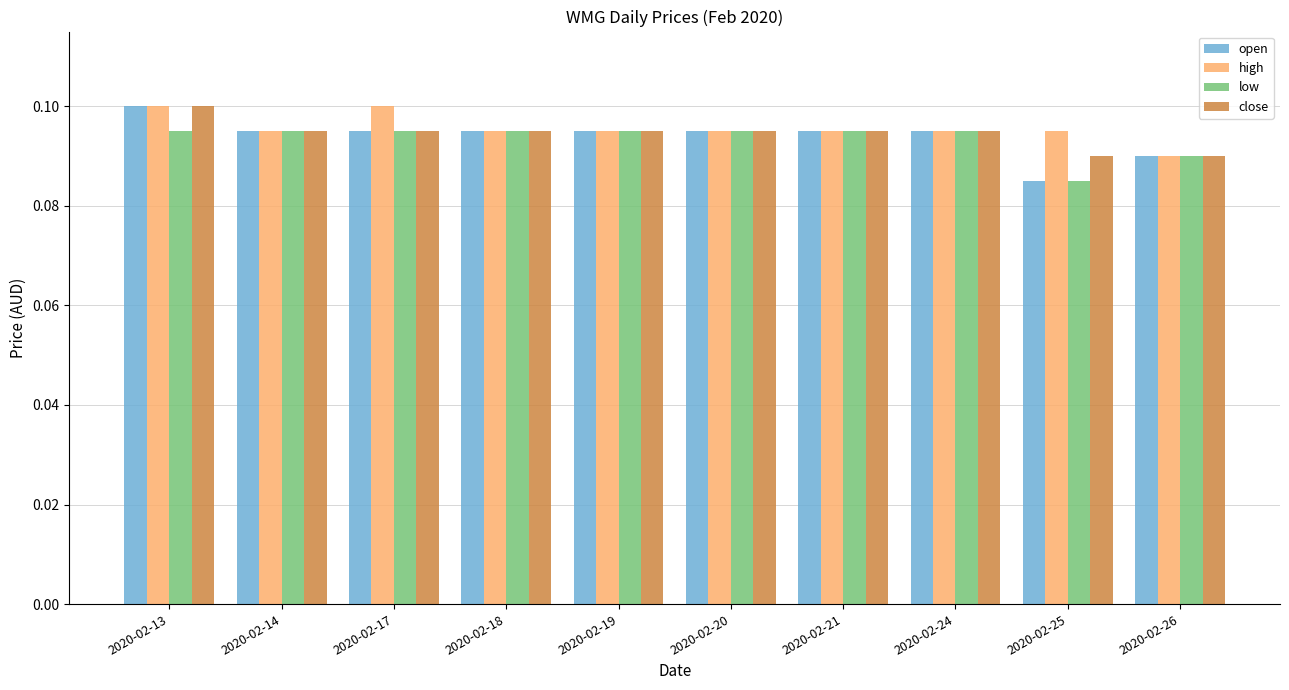

Count the open values in the range 0 to 1.

10